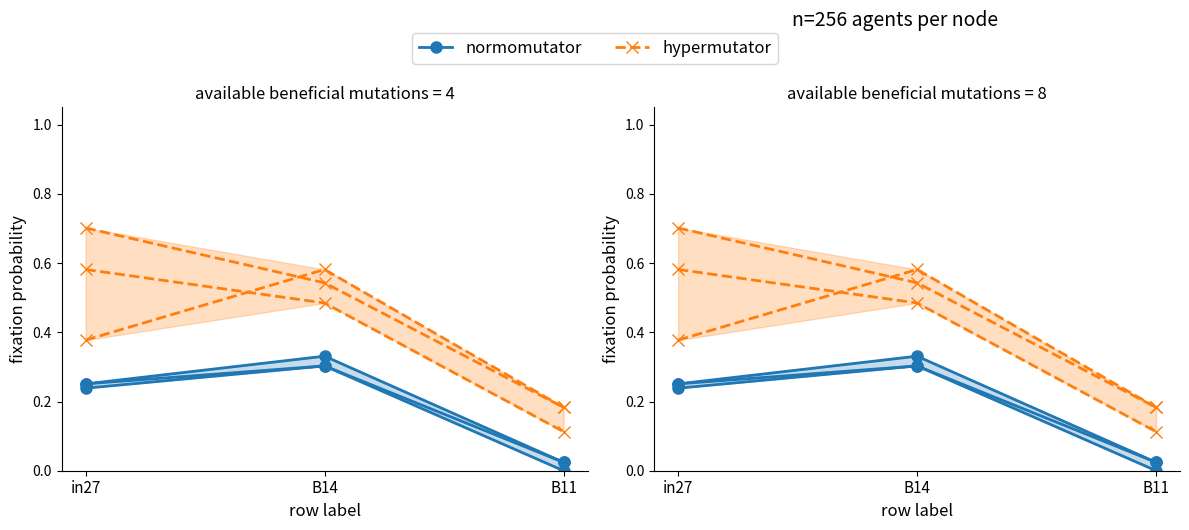

The normomutator series shows 0.0 at B11. True or false?

True